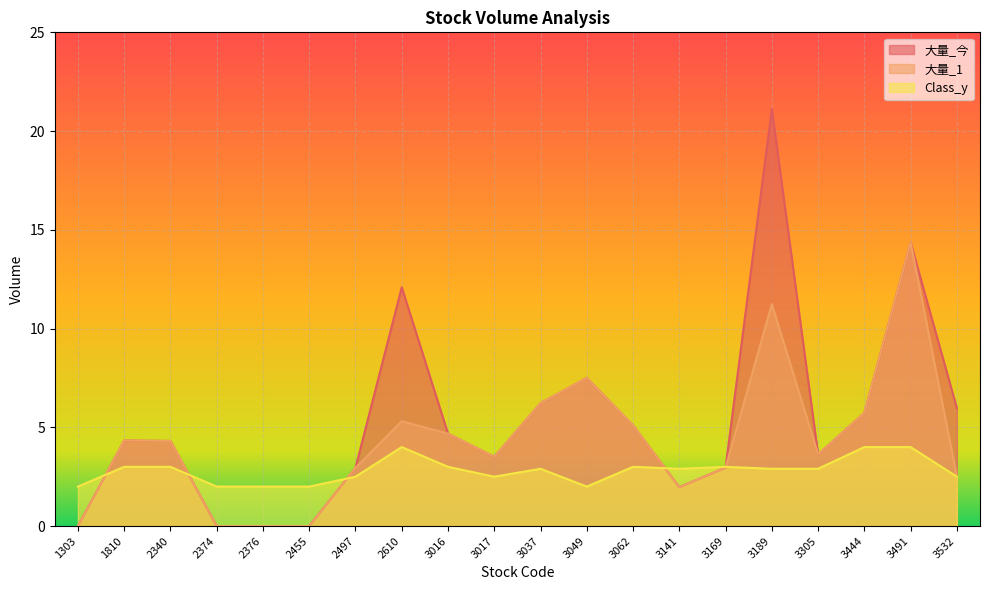

How many values in the 大量_1 series are below 4?

10